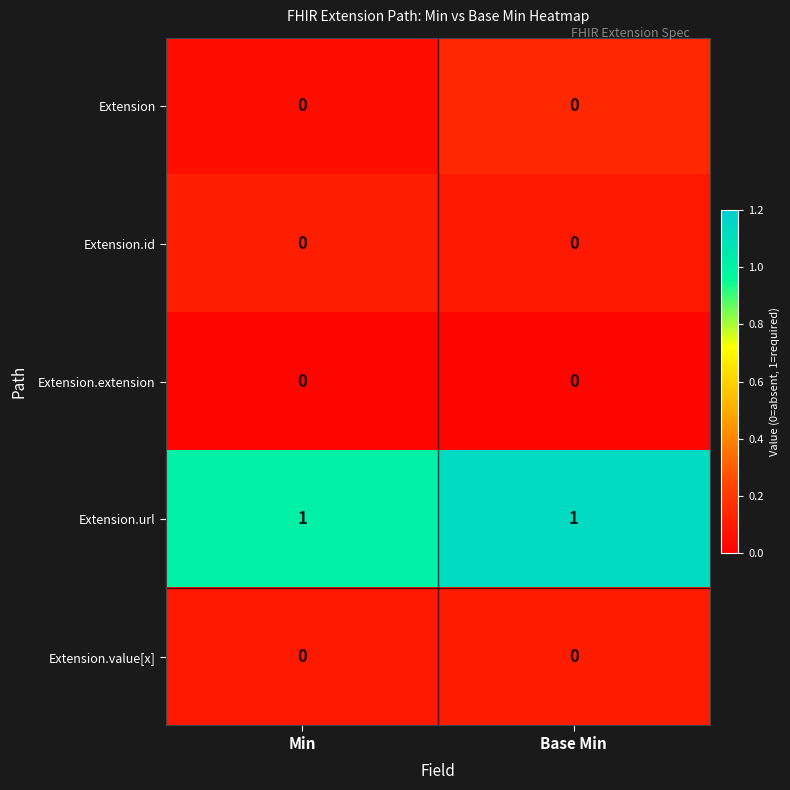

At how many categories does at least one series exceed 0?

2